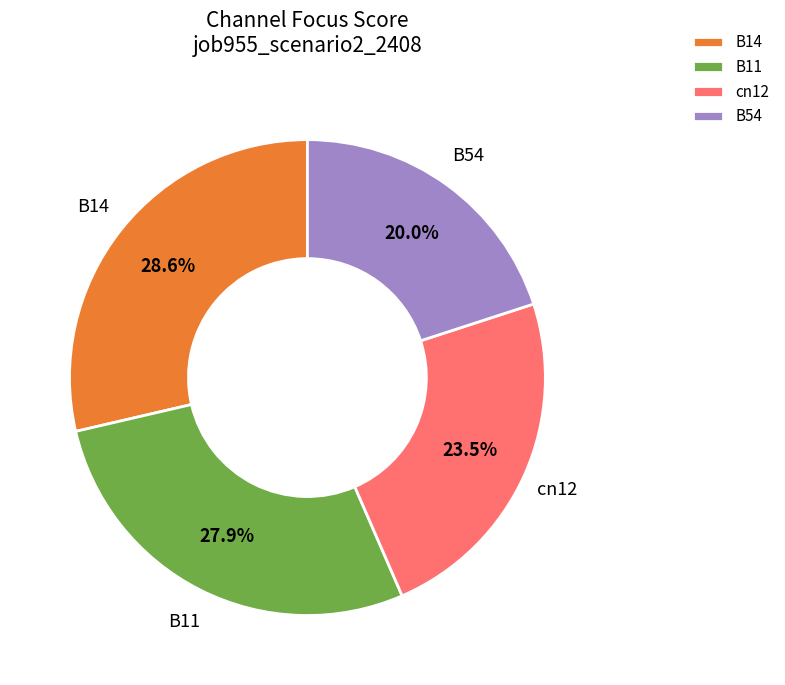

What is the ratio of the value at B14 to the value at B11?

1.0